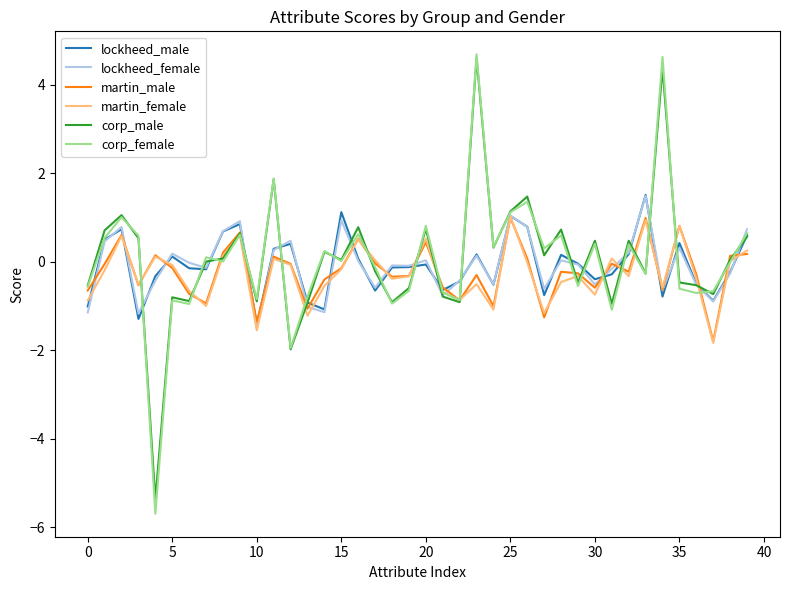

What is the lowest value of the lockheed_female series?

-1.5